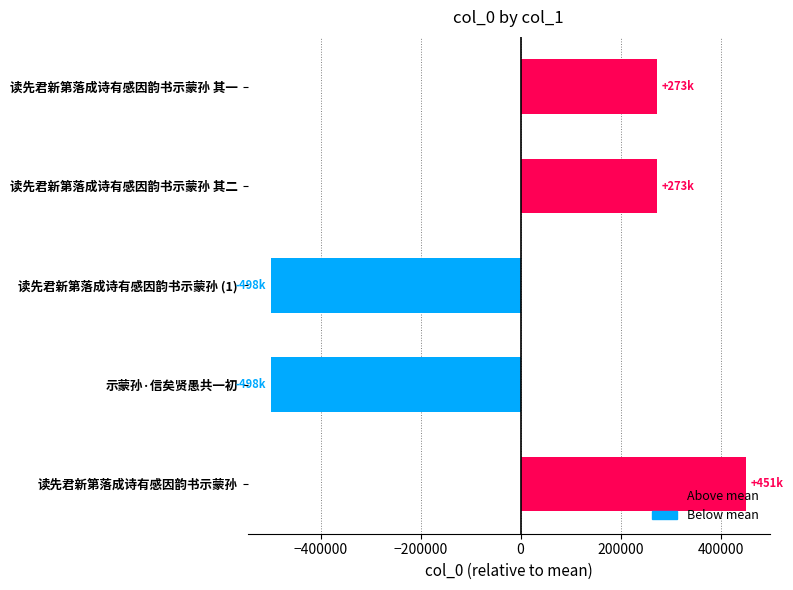

At which label is the value closest to -23694?

读先君新第落成诗有感因韵书示蒙孙 其二